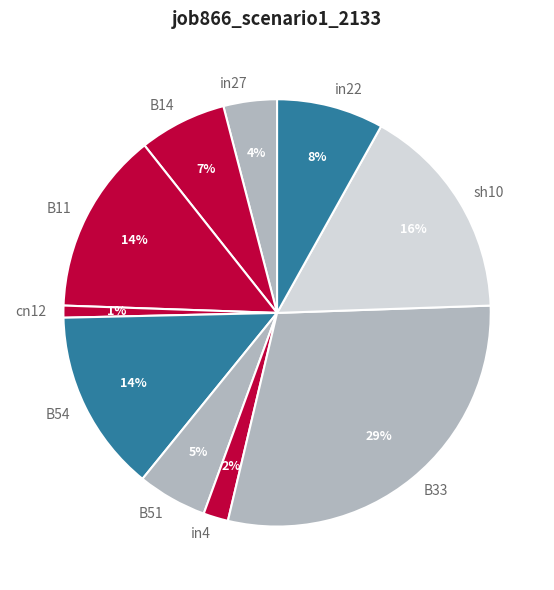

Does in4 represent more than half of the total?

No